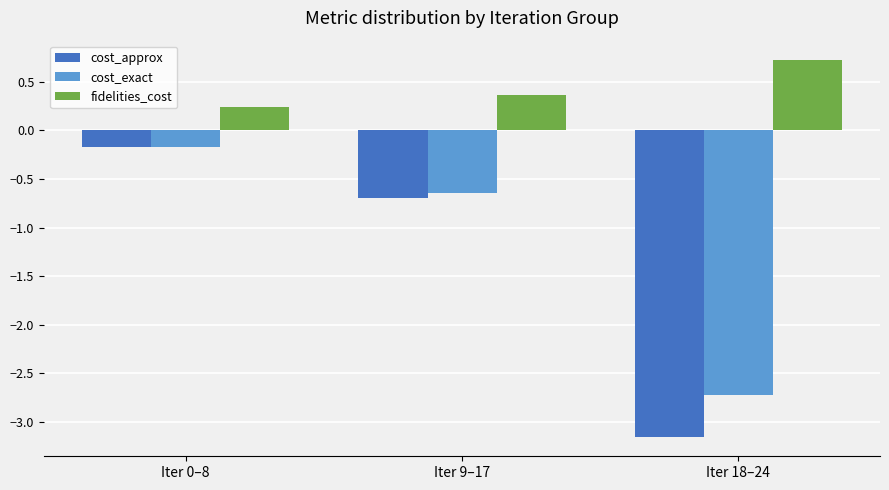

How many bars are there in total?

9